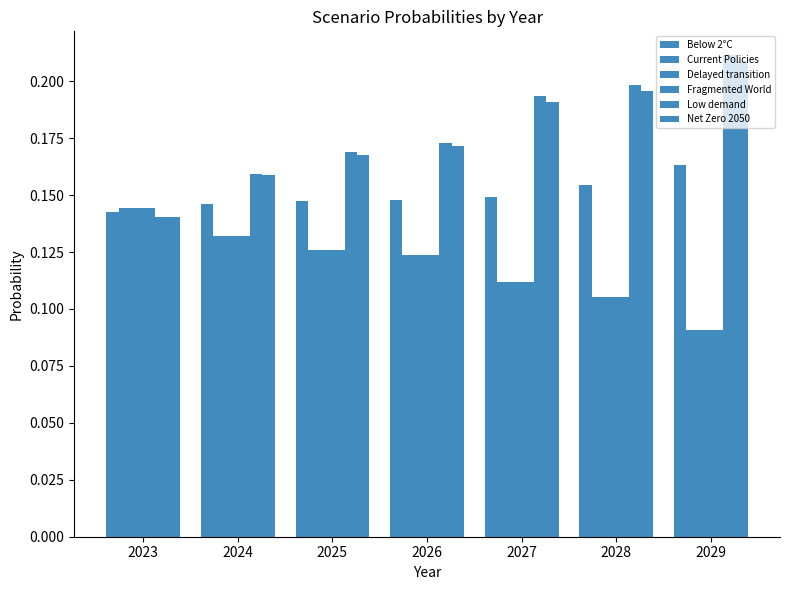

Reading left to right, list all the values displayed in this chart.

Below 2°C: 0.1	0.1	0.1	0.1	0.1	0.2	0.2
Current Policies: 0.1	0.1	0.1	0.1	0.1	0.1	0.1
Delayed transition: 0.1	0.1	0.1	0.1	0.1	0.1	0.1
Fragmented World: 0.1	0.1	0.1	0.1	0.1	0.1	0.1
Low demand: 0.1	0.2	0.2	0.2	0.2	0.2	0.2
Net Zero 2050: 0.1	0.2	0.2	0.2	0.2	0.2	0.2